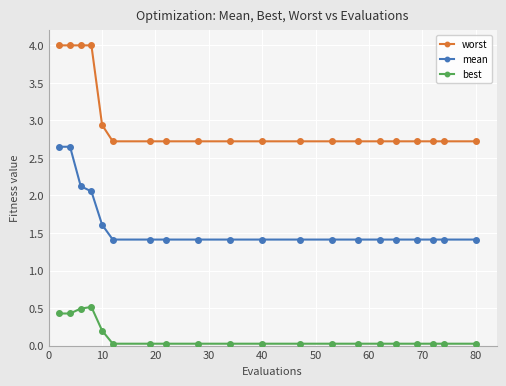

Rank the series by their average value, from lowest to highest.

best, mean, worst